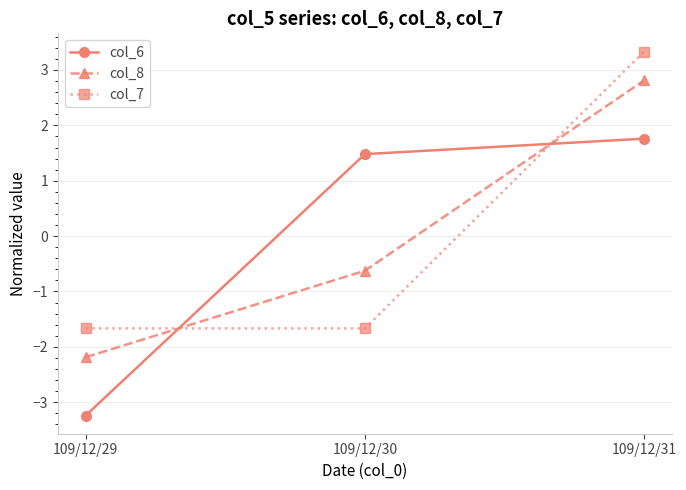

How many series are shown in this chart?

3